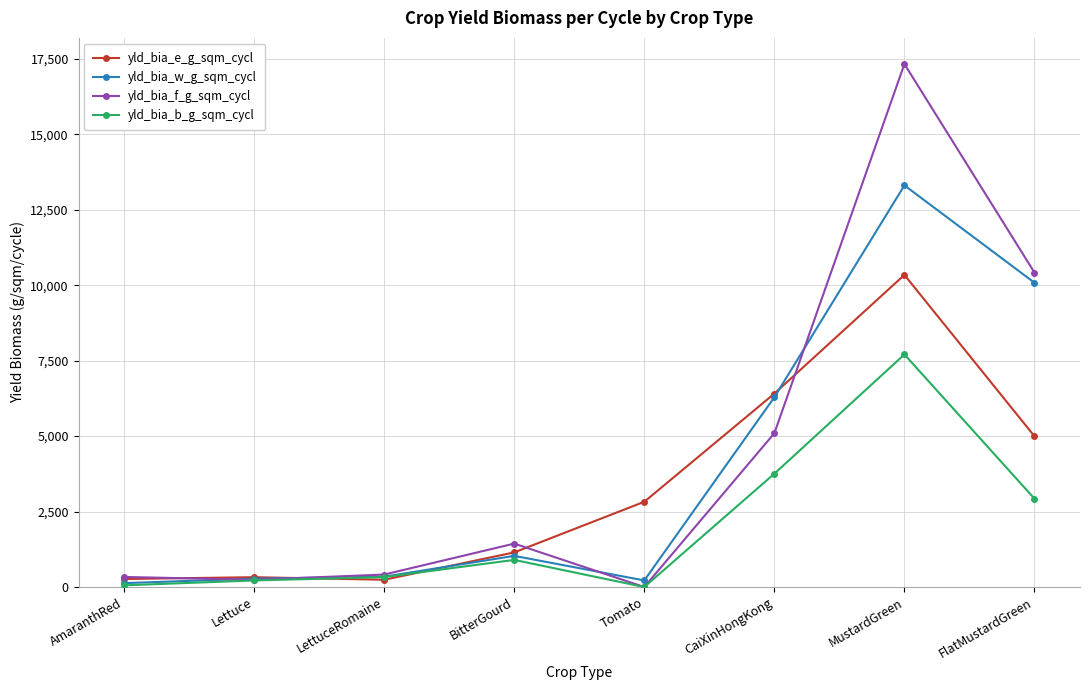

How many distinct data groups are displayed?

4